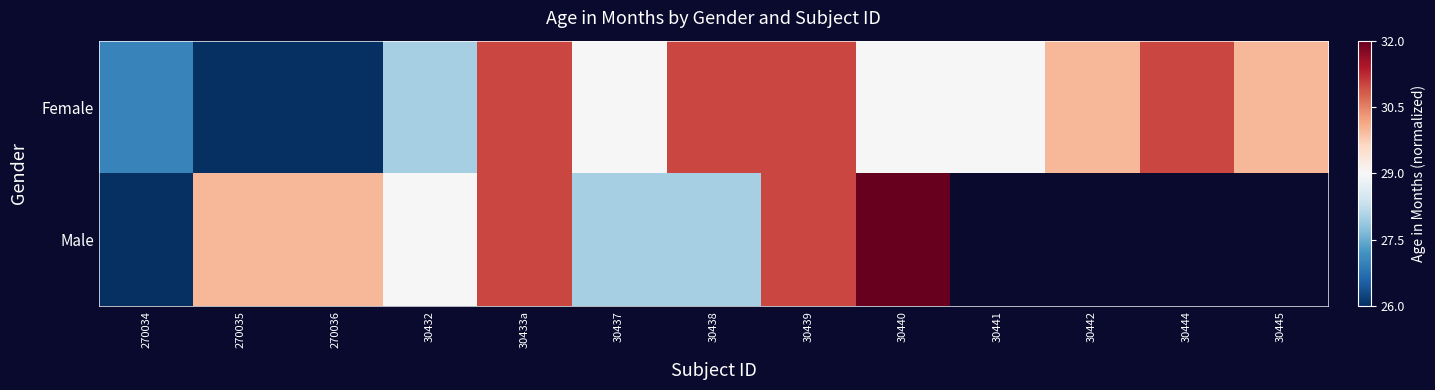

Rank the categories by Male value from lowest to highest.

270034, 30437, 30438, 30432, 270035, 270036, 30433a, 30439, 30440, 30441, 30442, 30444, 30445